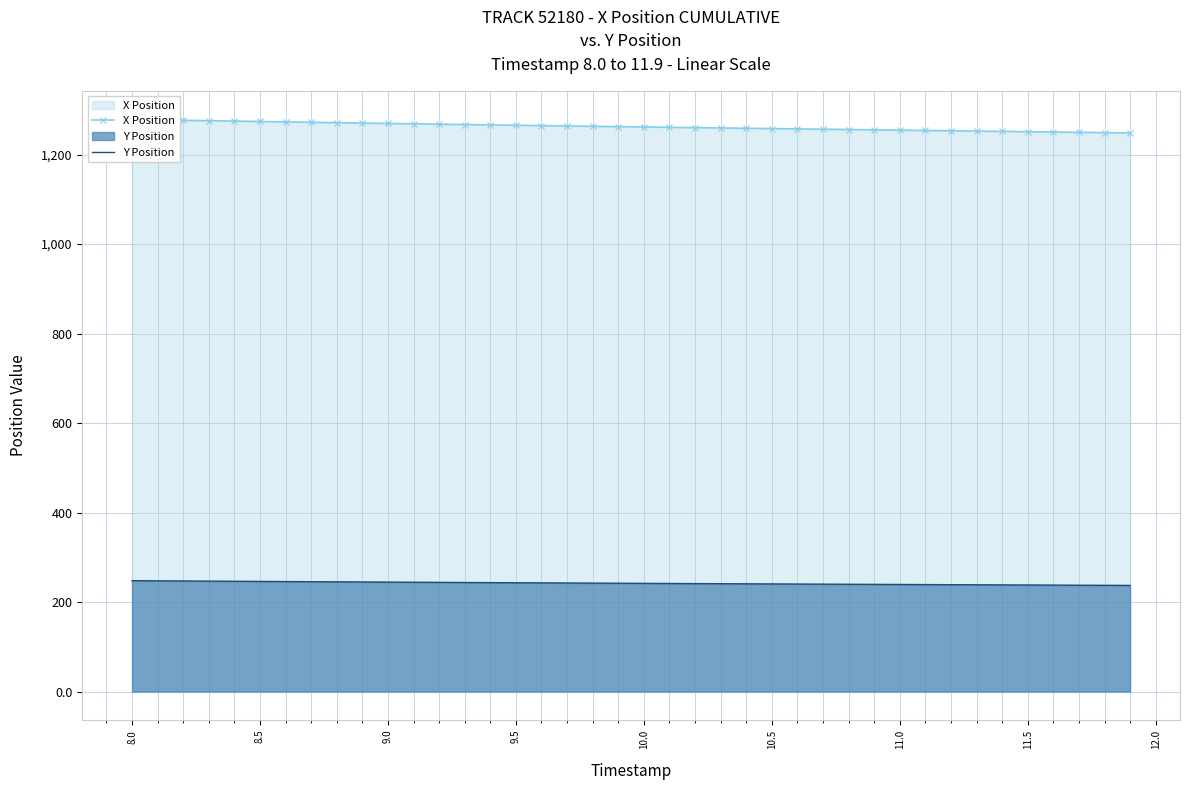

Reading left to right, list all the values displayed in this chart.

X Position: 1278.5	1277.5	1276.6	1275.7	1274.8	1273.9	1273.0	1272.1	1271.3	1270.4	1269.6	1268.7	1267.9	1267.1	1266.3	1265.5	1264.7	1263.9	1263.2	1262.4	1261.7	1260.9	1260.2	1259.5	1258.8	1258.1	1257.4	1256.7	1256.0	1255.3	1254.6	1253.9	1253.2	1252.5	1251.8	1251.1	1250.4	1249.7	1249.0	1248.3
Y Position: 247.7	247.4	247.1	246.7	246.4	246.1	245.8	245.5	245.2	244.8	244.5	244.2	244.0	243.7	243.4	243.1	242.8	242.5	242.3	242.0	241.7	241.5	241.2	241.0	240.7	240.4	240.2	240.0	239.7	239.5	239.2	239.0	238.8	238.5	238.3	238.1	237.8	237.6	237.4	237.1